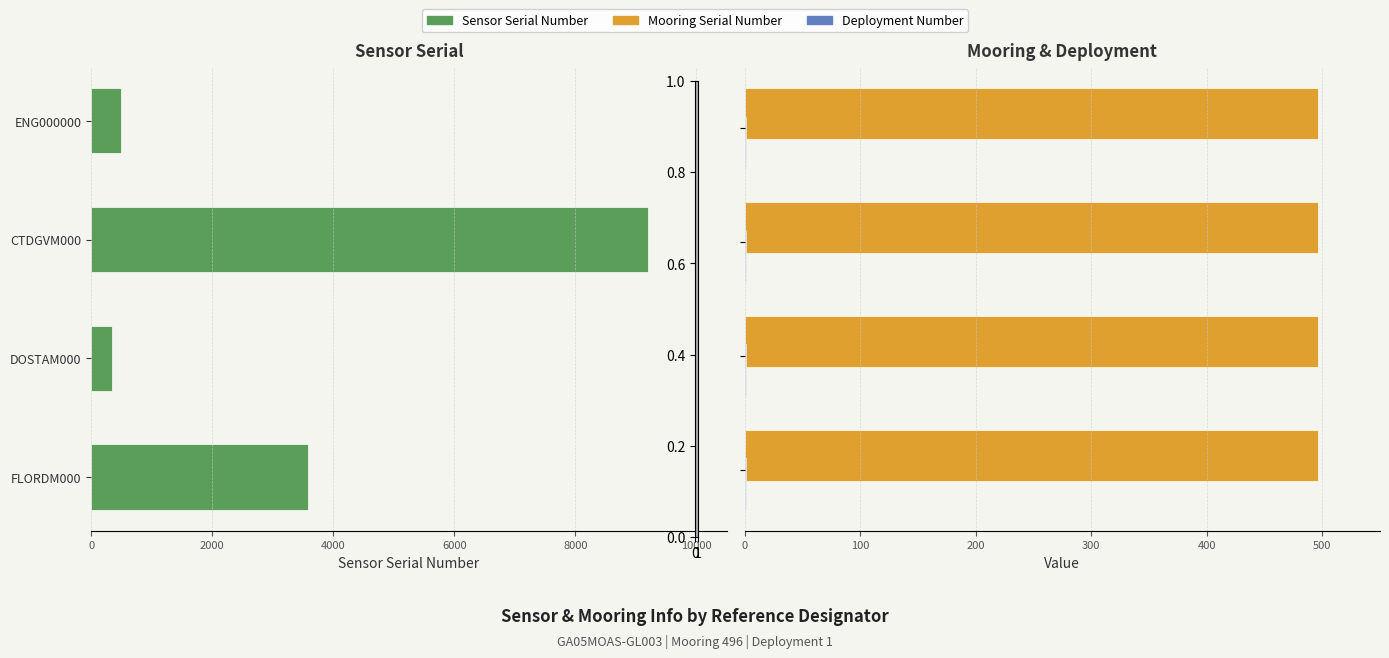

How many bars are there in total?

12